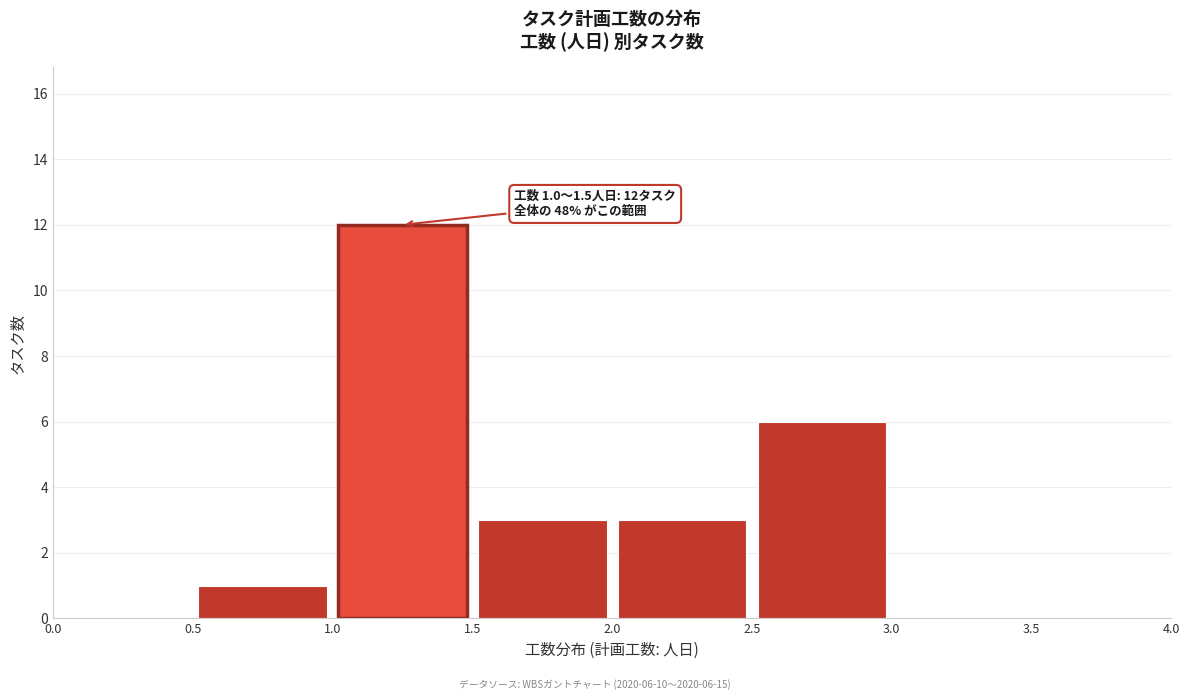

Over which range of the x-axis is the bar tallest?

1.0 to 1.5